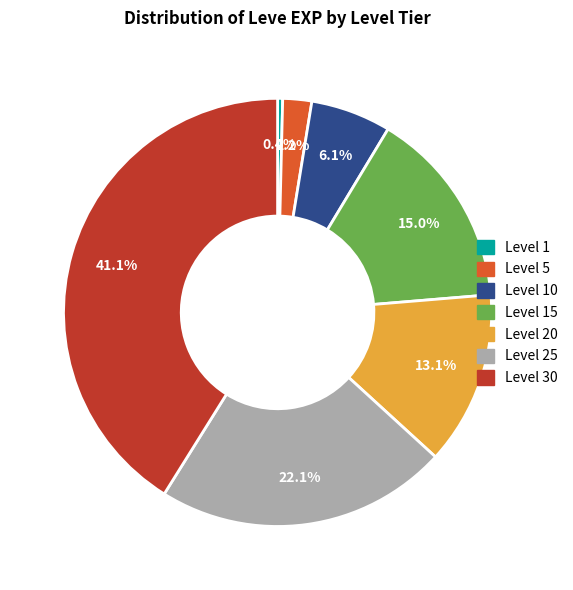

How many slices are in this pie chart?

7